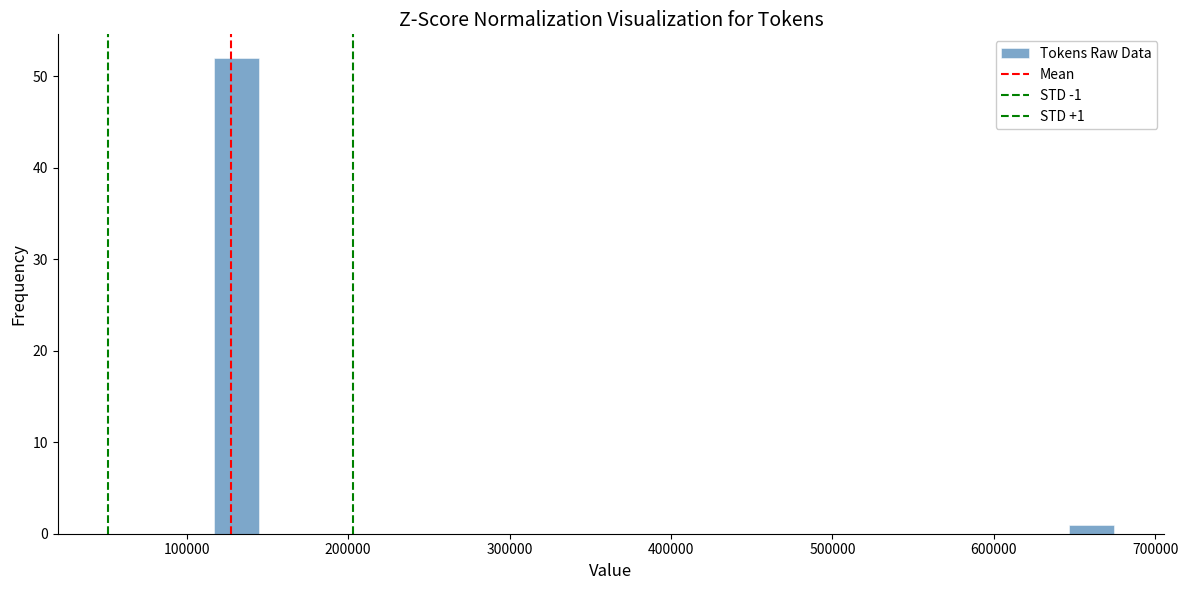

Read against the x-axis, roughly where is the centre of the tallest bar?

130000